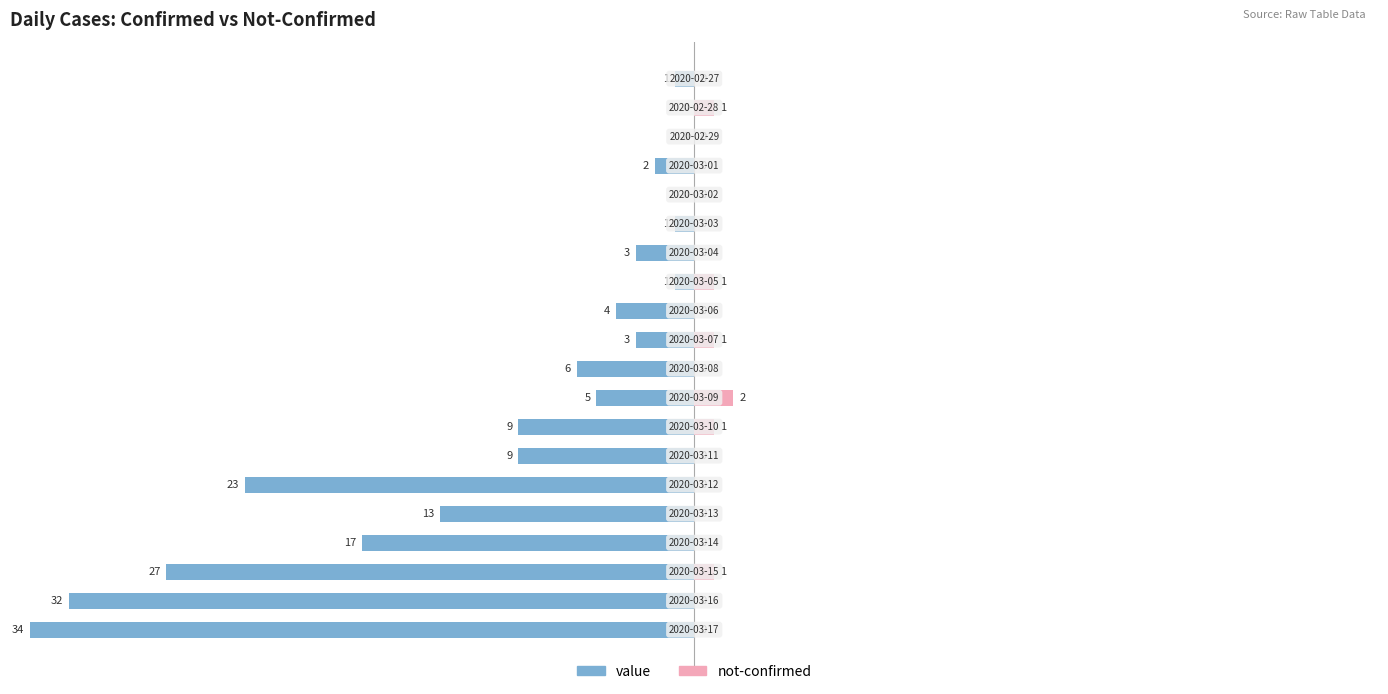

Is the value of not-confirmed at 18 greater than the value of value at 1?

No